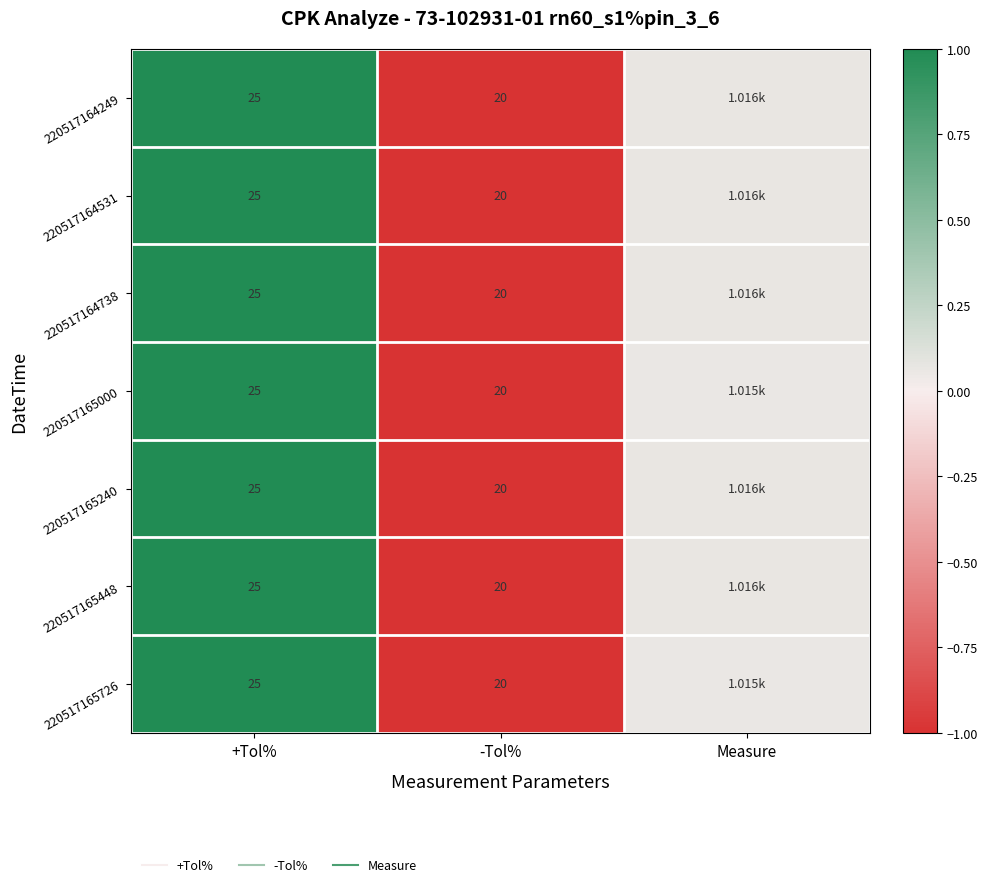

At which label does 220517164531 first exceed 0?

+Tol%